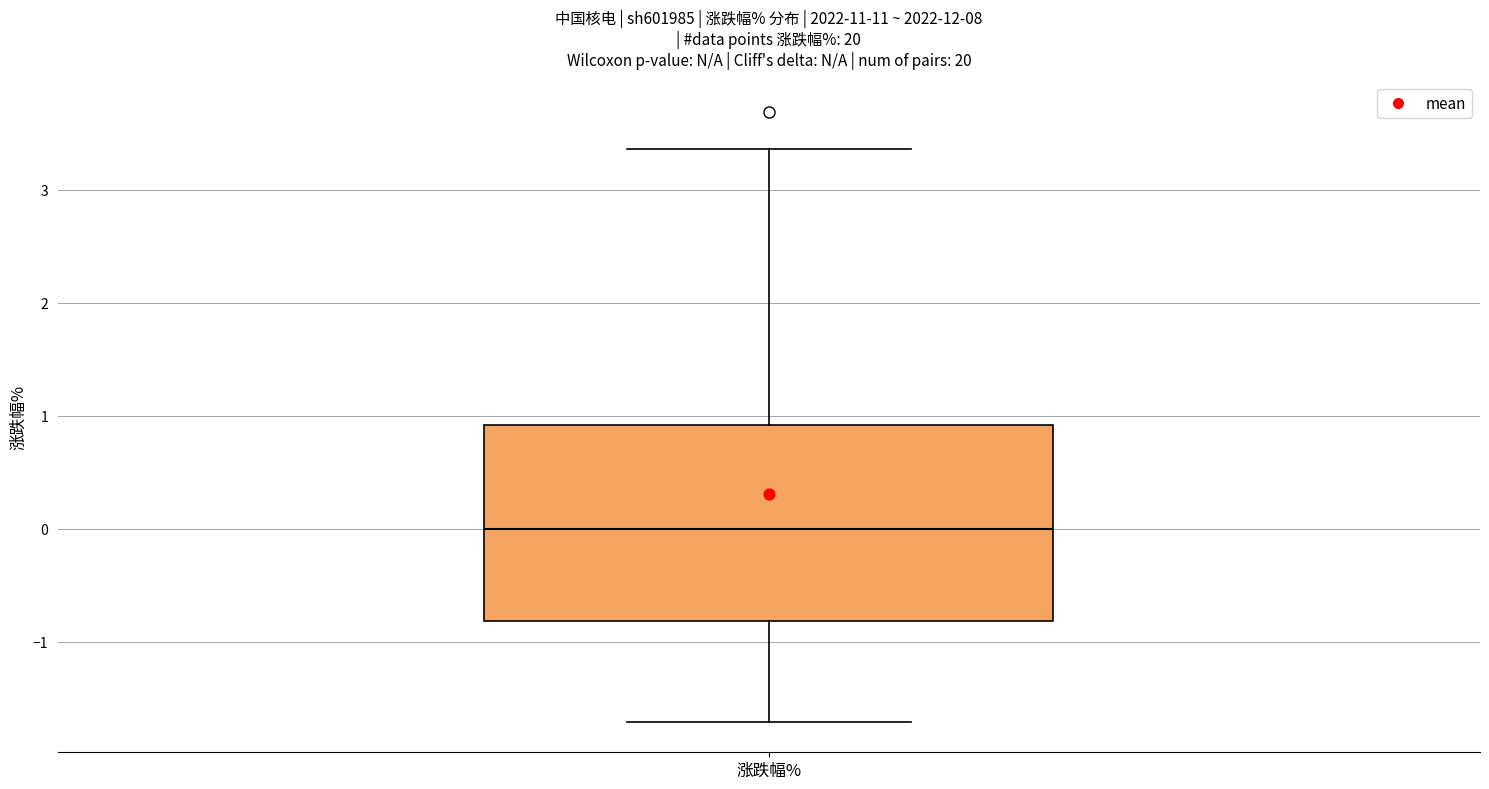

Where is the upper edge of the box for 涨跌幅% on the y-axis? The values are not printed on the chart, so give them approximately, as read against the axis.

0.9